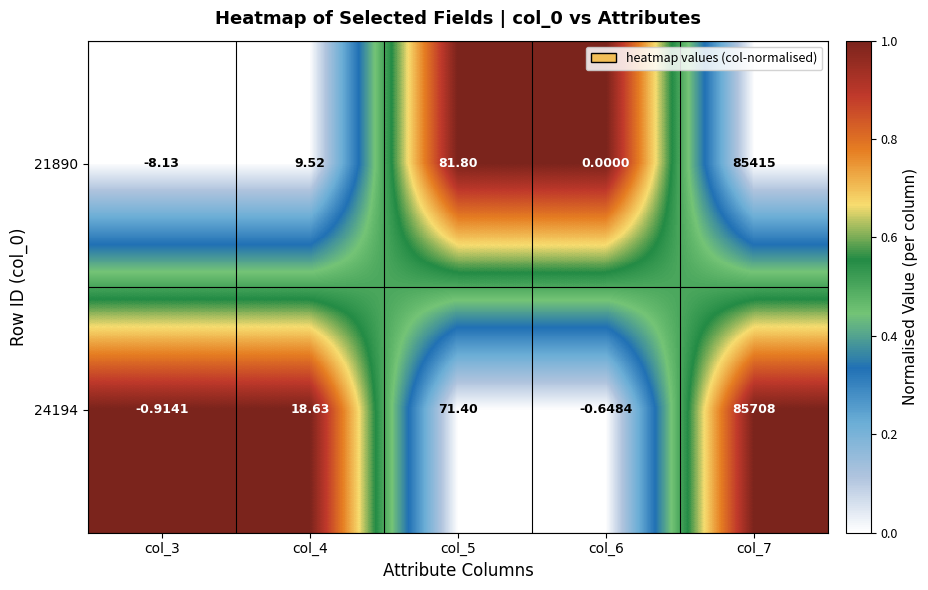

Is the value of 24194 at col_5 greater than the value of 21890 at col_6?

Yes